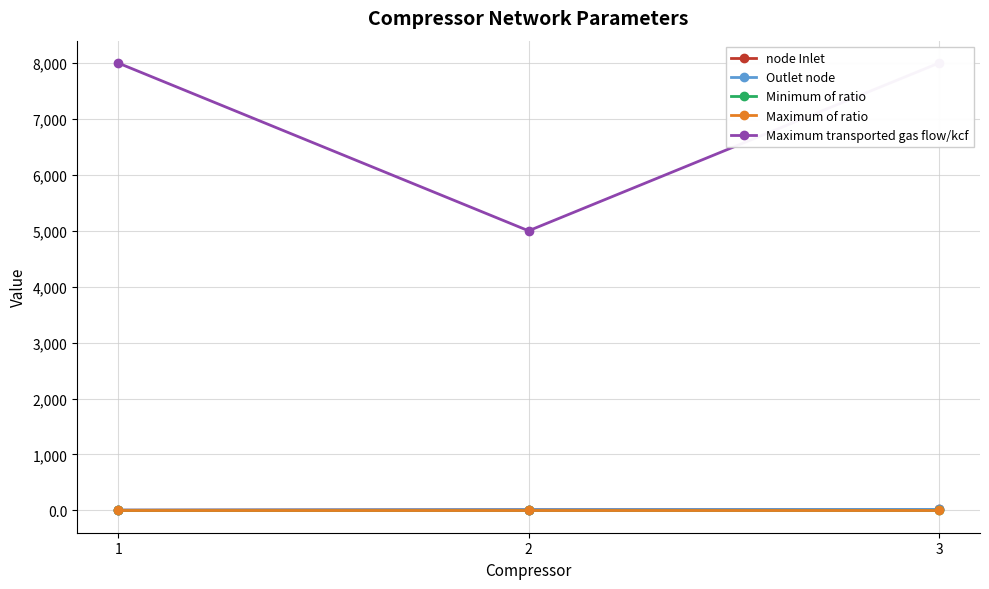

The value of Outlet node at 2 is 8.4. True or false?

False